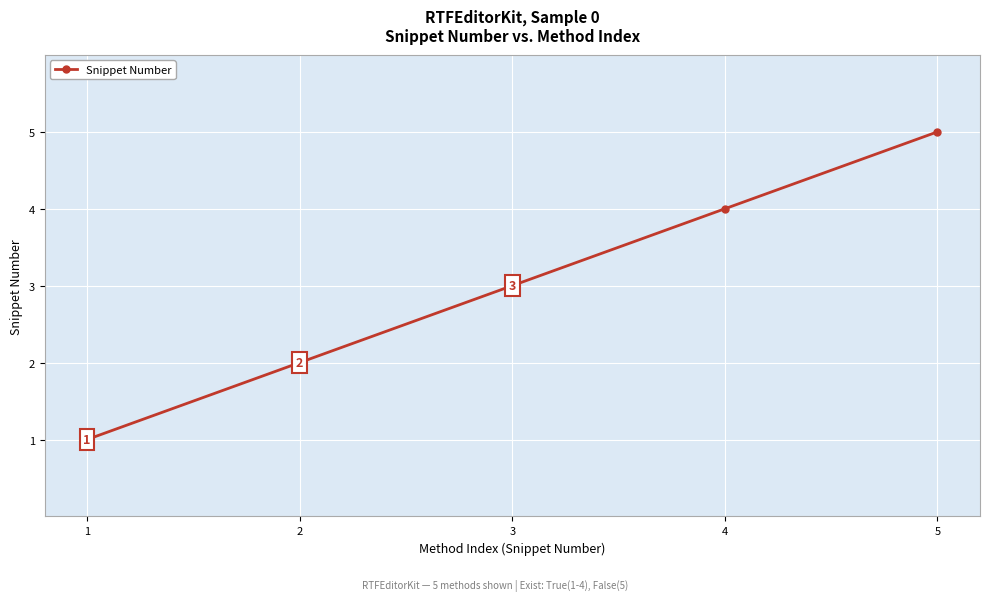

How many data points are less than 3?

2